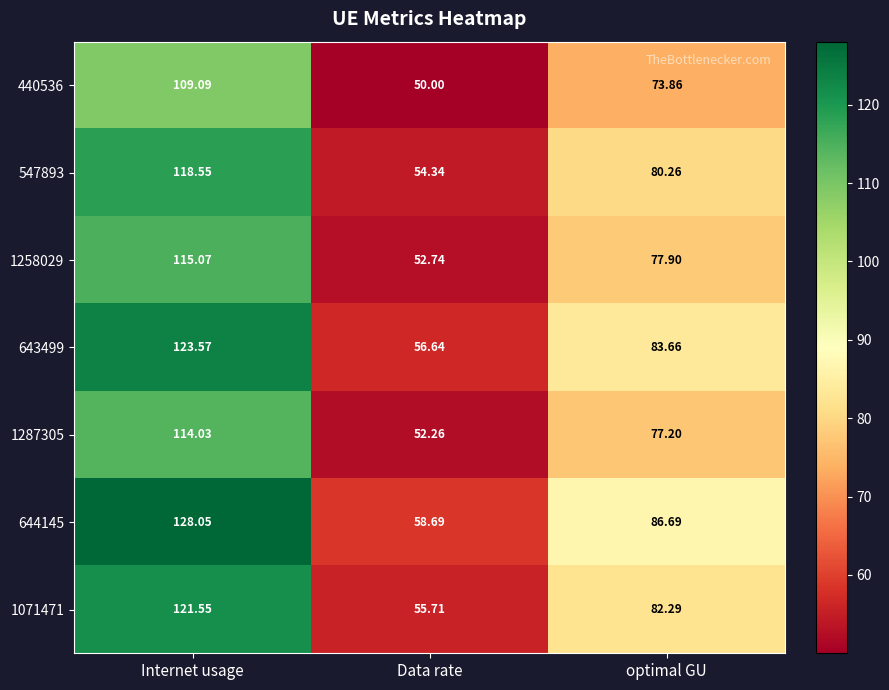

Which series has the largest total across all categories?

644145